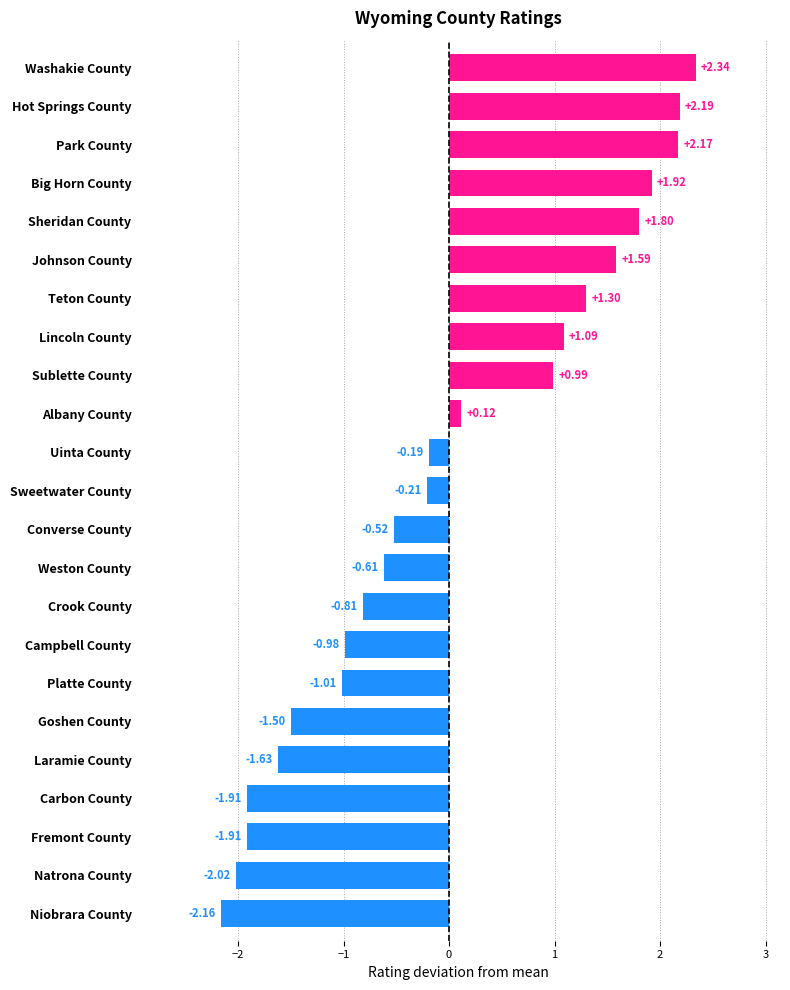

Count the number of values greater than 0.

10